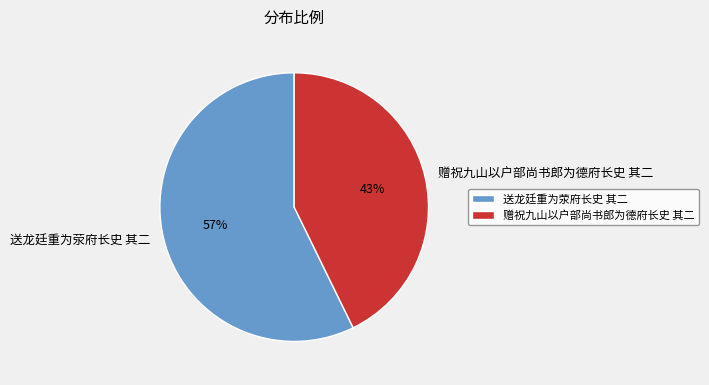

Which has a higher value, 赠祝九山以户部尚书郎为德府长史 其二 or 送龙廷重为荥府长史 其二?

送龙廷重为荥府长史 其二